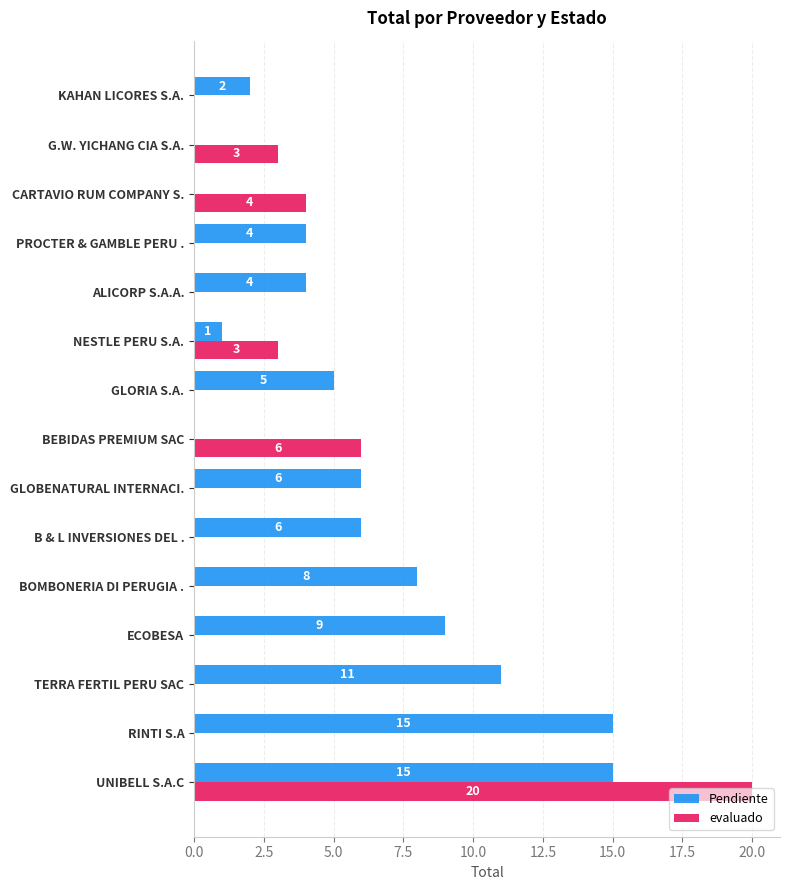

What is the highest value of the evaluado series?

20